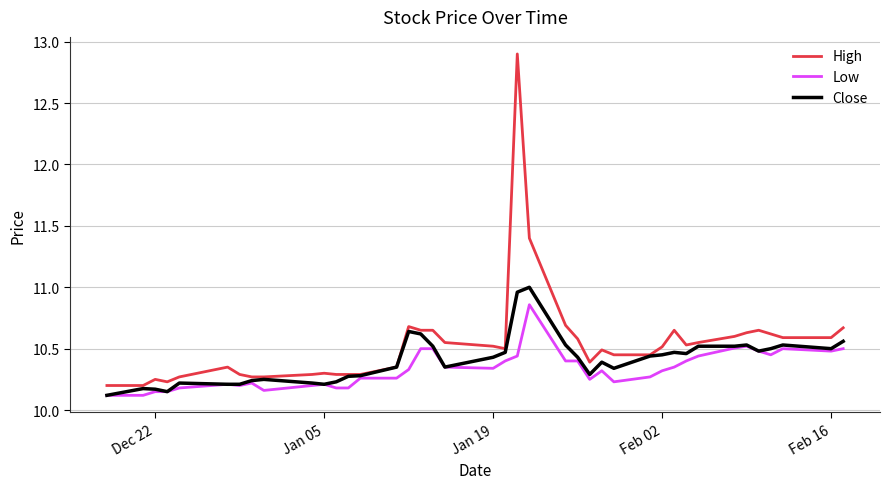

Which series has the largest total across all categories?

High